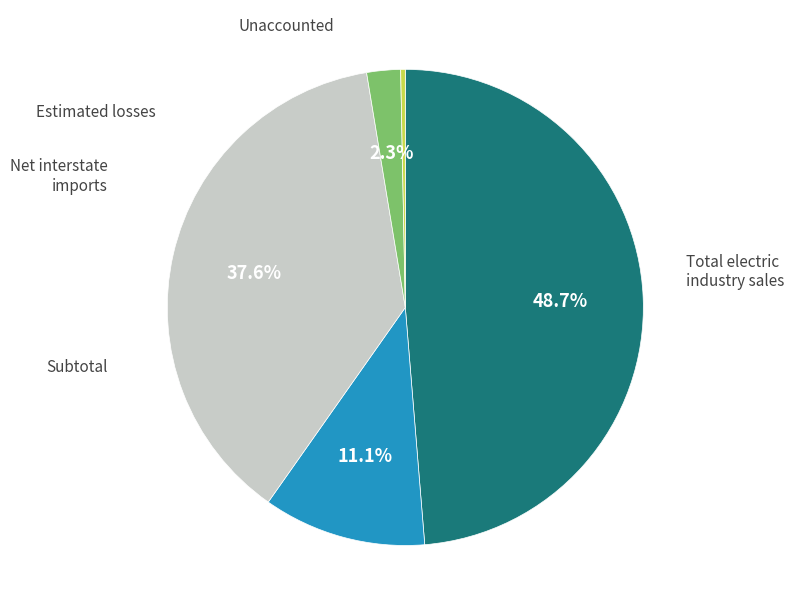

How many segments does this pie chart have?

5